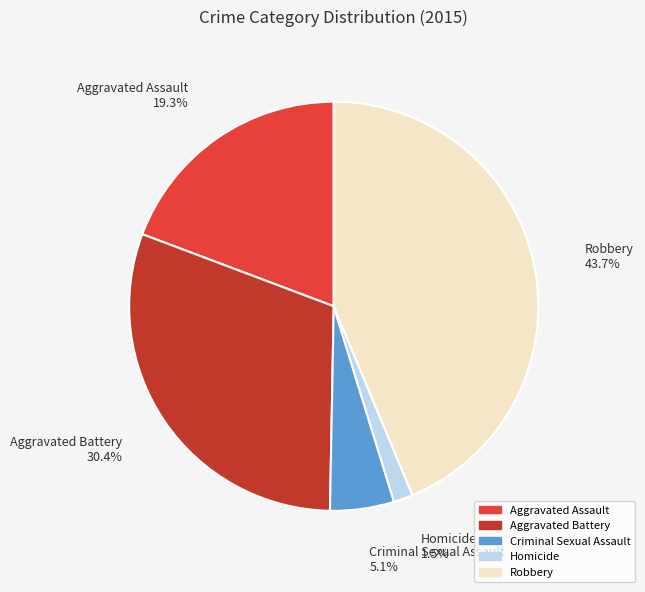

How much of the chart is everything except Robbery?

56.3%